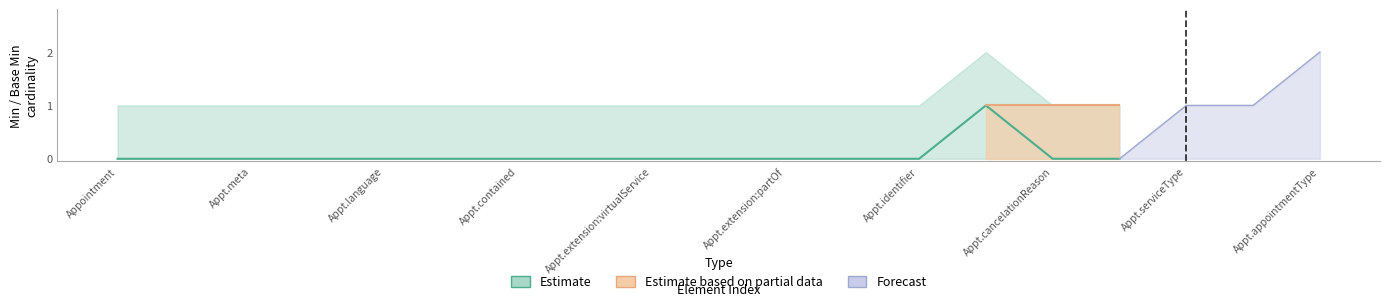

Does the chart display data point markers on the line(s)?

No